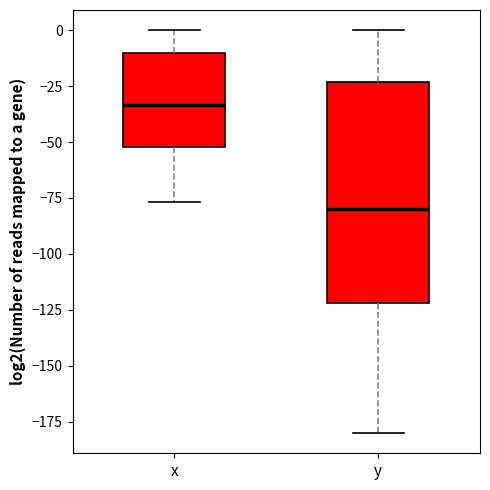

Comparing the boxes themselves (not the whiskers), which one is the tallest?

y